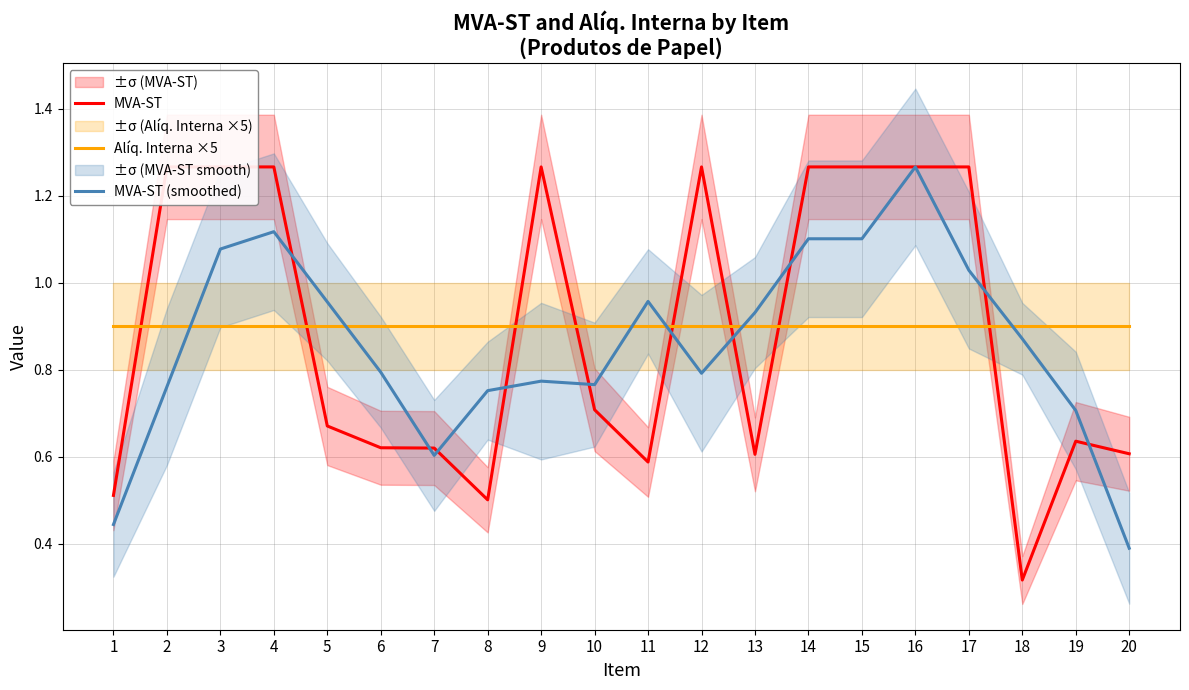

Which series has the largest total across all categories?

Alíq. Interna ×5